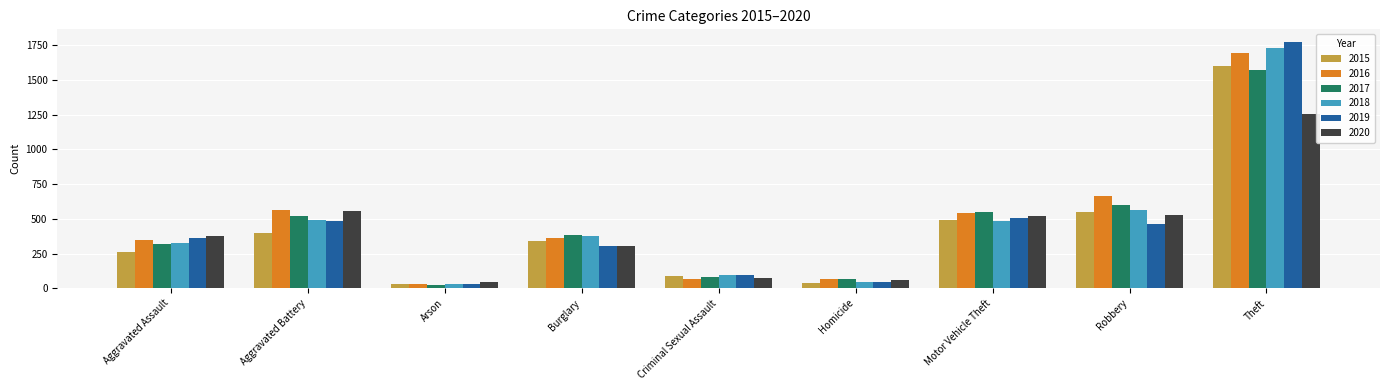

Is it true that 2018 equals 445 at Aggravated Assault?

False